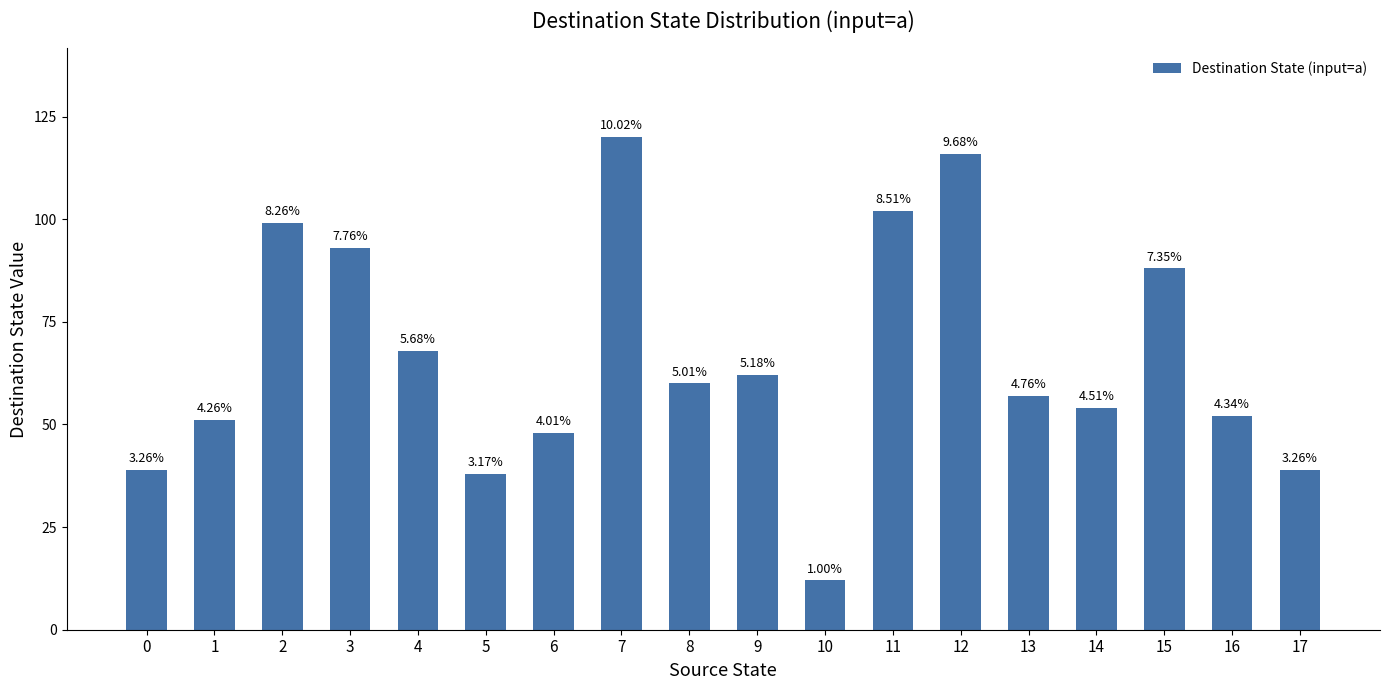

List the labels in order of value, largest first.

7, 12, 11, 2, 3, 15, 4, 9, 8, 13, 14, 16, 1, 6, 0, 17, 5, 10